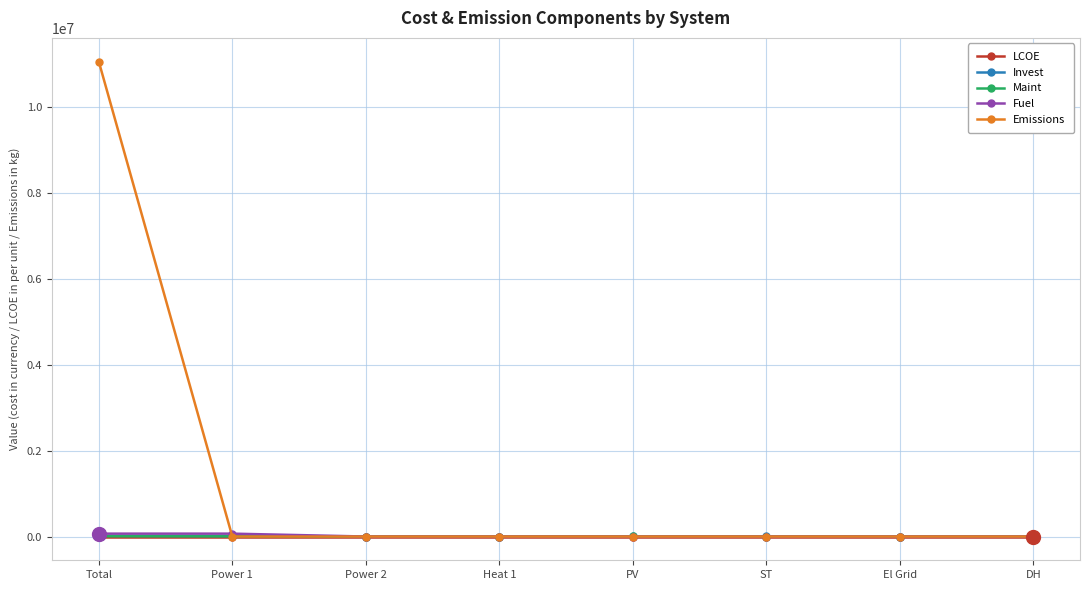

The value of Emissions at PV is -4867251.2. True or false?

False